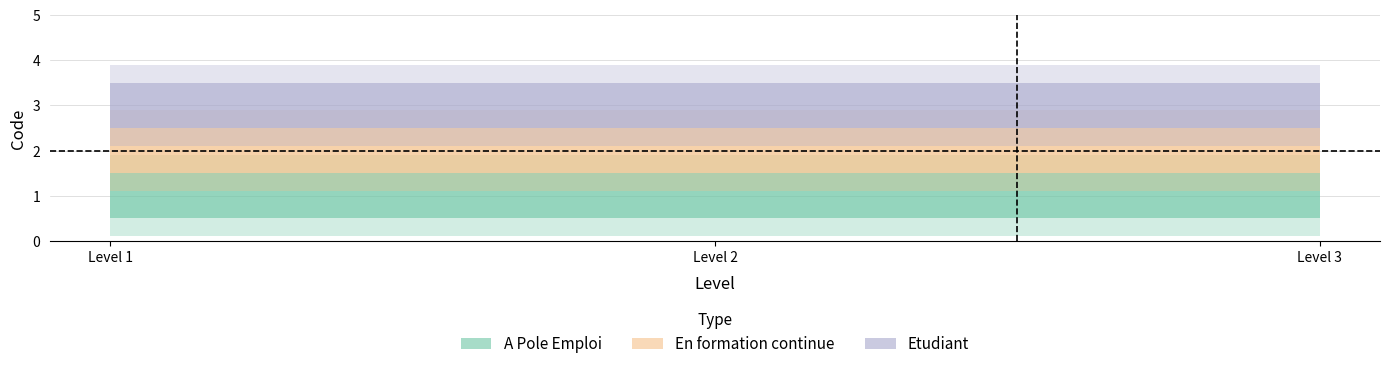

Reading right to left, transcribe all the data shown in this chart.

A Pole Emploi: 1	1	1
En formation continue: 2	2	2
Etudiant: 3	3	3